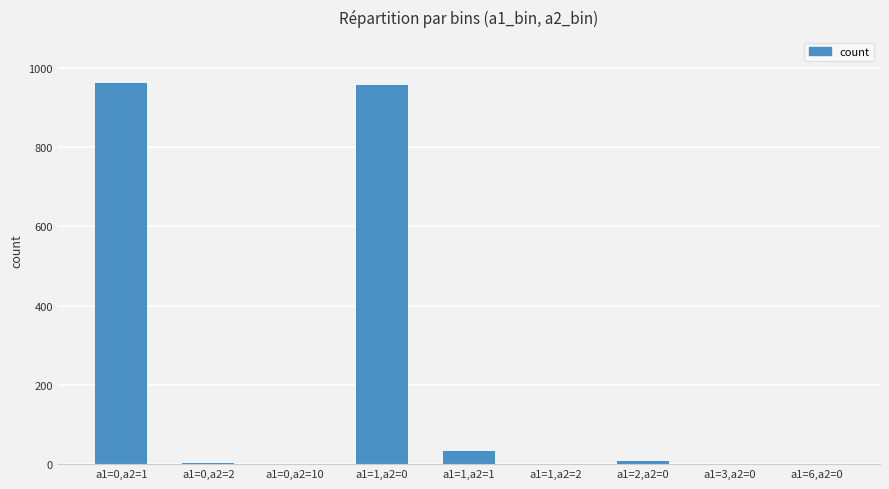

True or false: the data shows 1 at a1=3,a2=0.

True